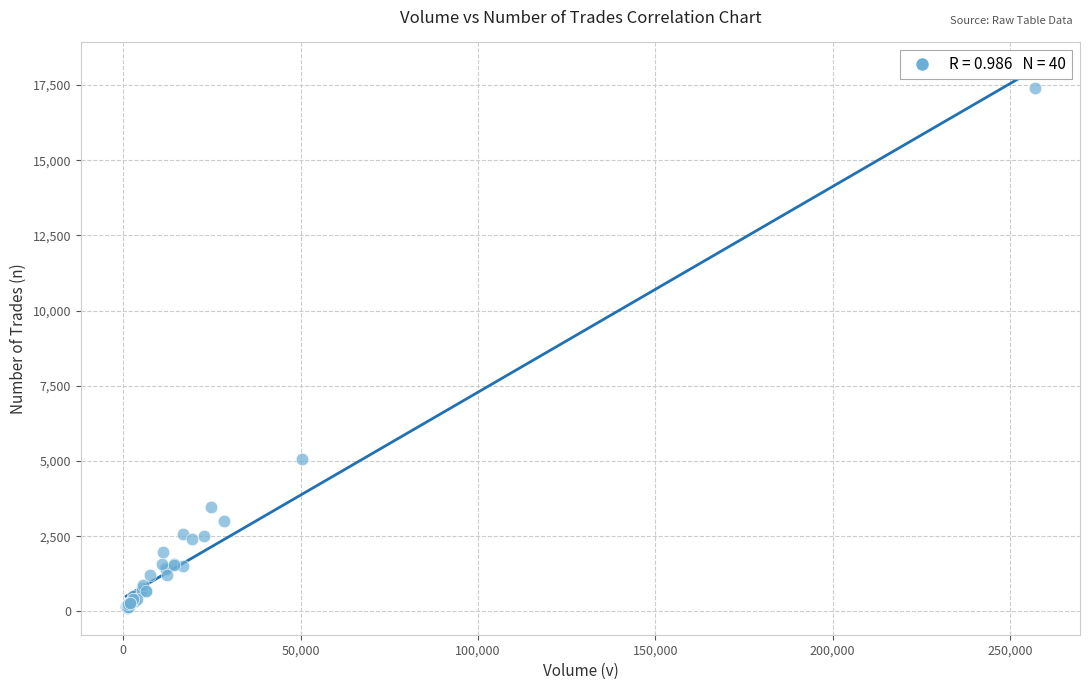

What Y value in the scatter plot is closest to 8766?

5079